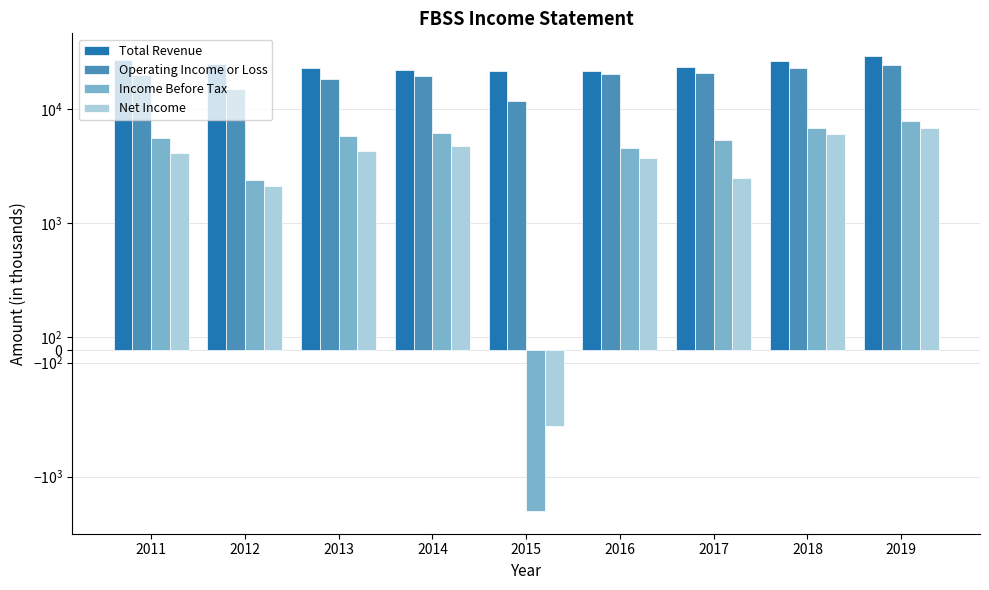

What is the value of the Net Income bar at the 5th from the left?

-600